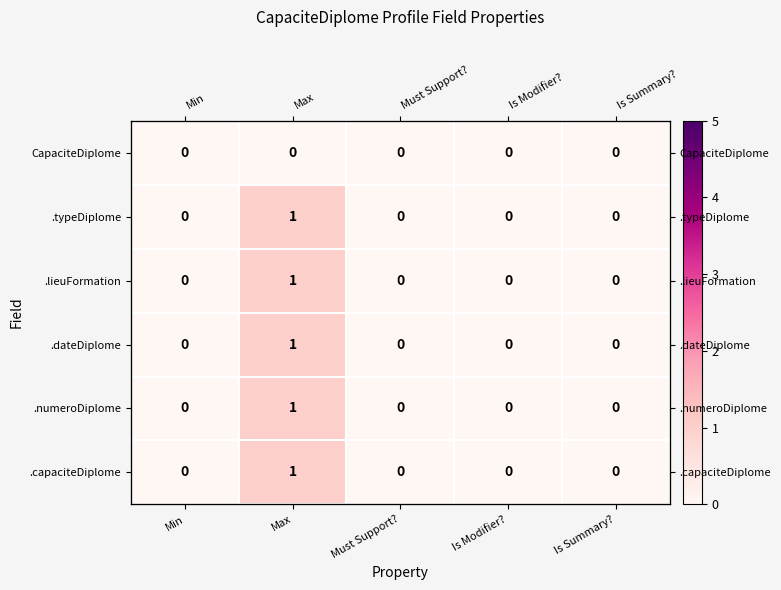

True or false: .dateDiplome has a value of 0 at Is Modifier?.

True